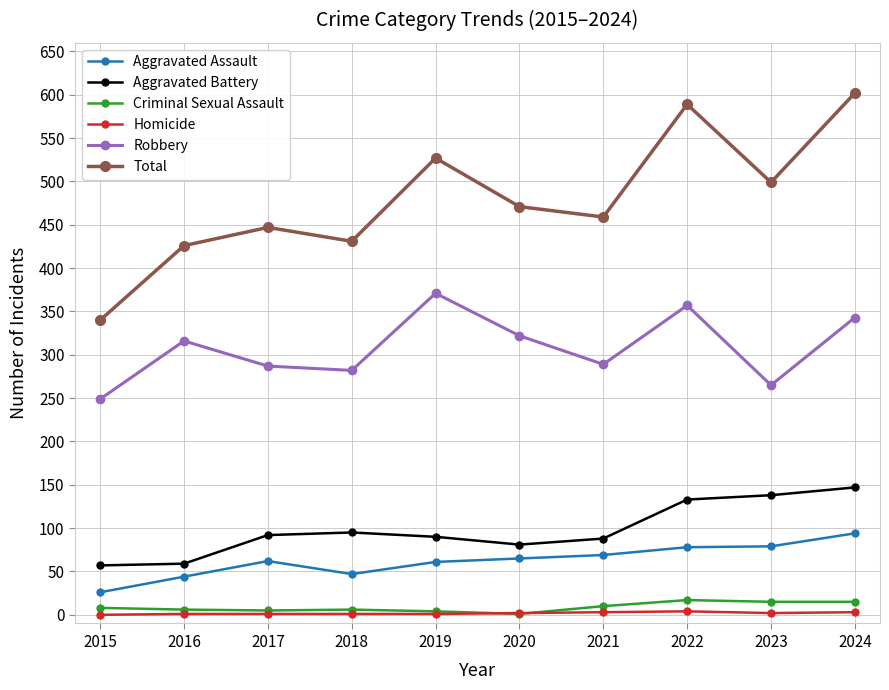

What is the minimum value for Total?

340